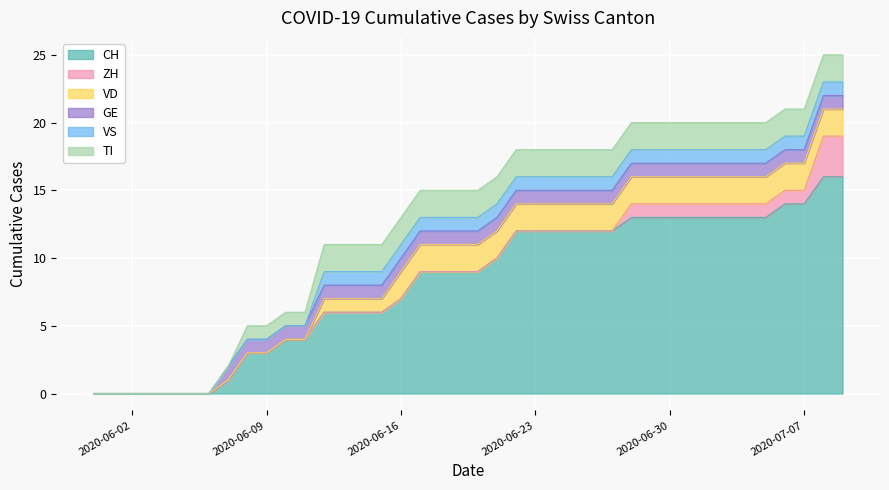

What is the sum of the GE values at 2020-07-09 and 2020-06-21?

2